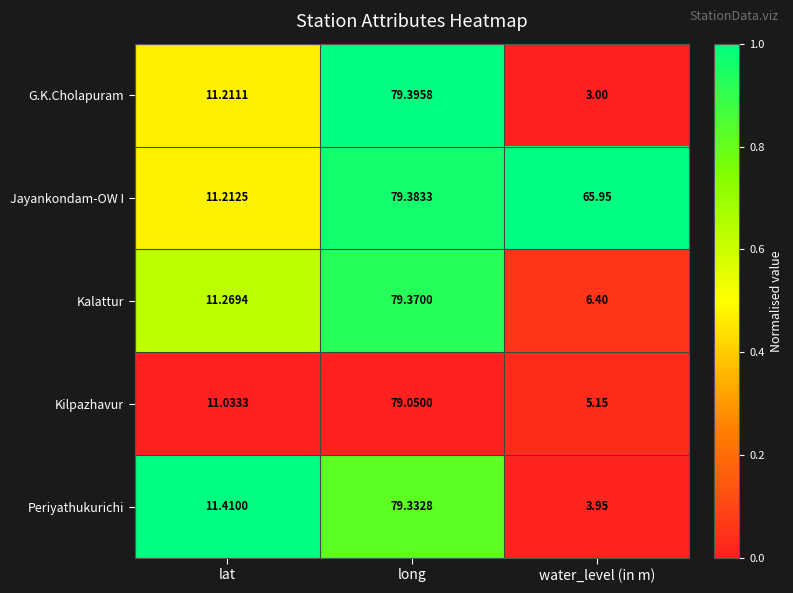

At which label does Kilpazhavur reach its peak?

long